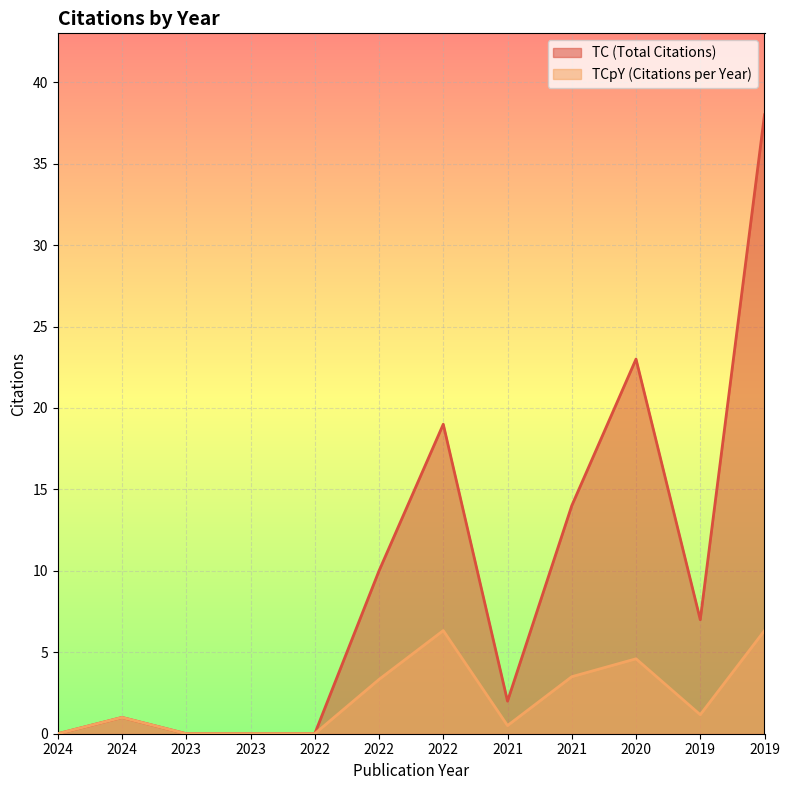

What is the value of the TCpY (Citations per Year) point at the 8th from the left?

0.5